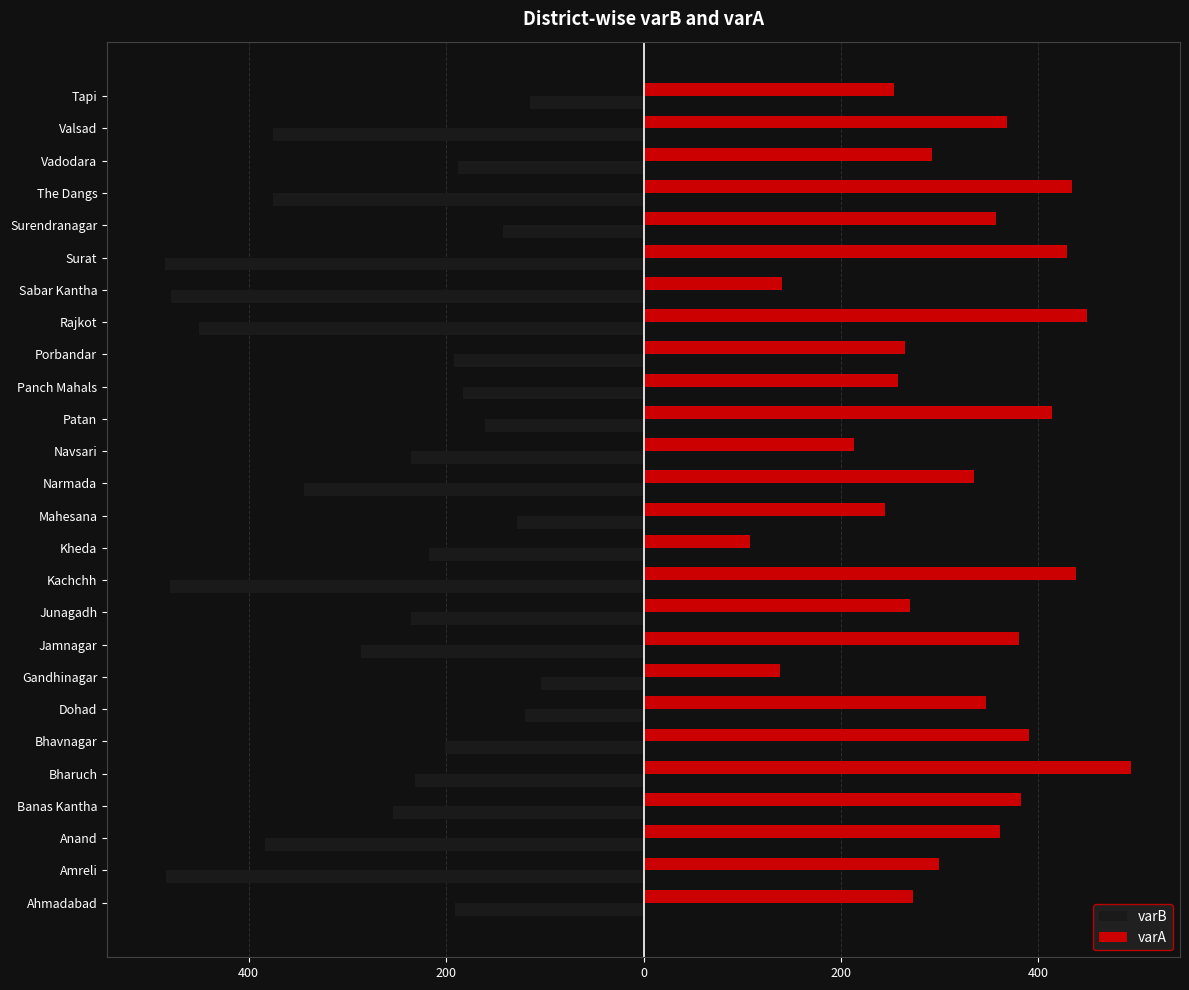

What are all the series names shown in the legend?

varB, varA